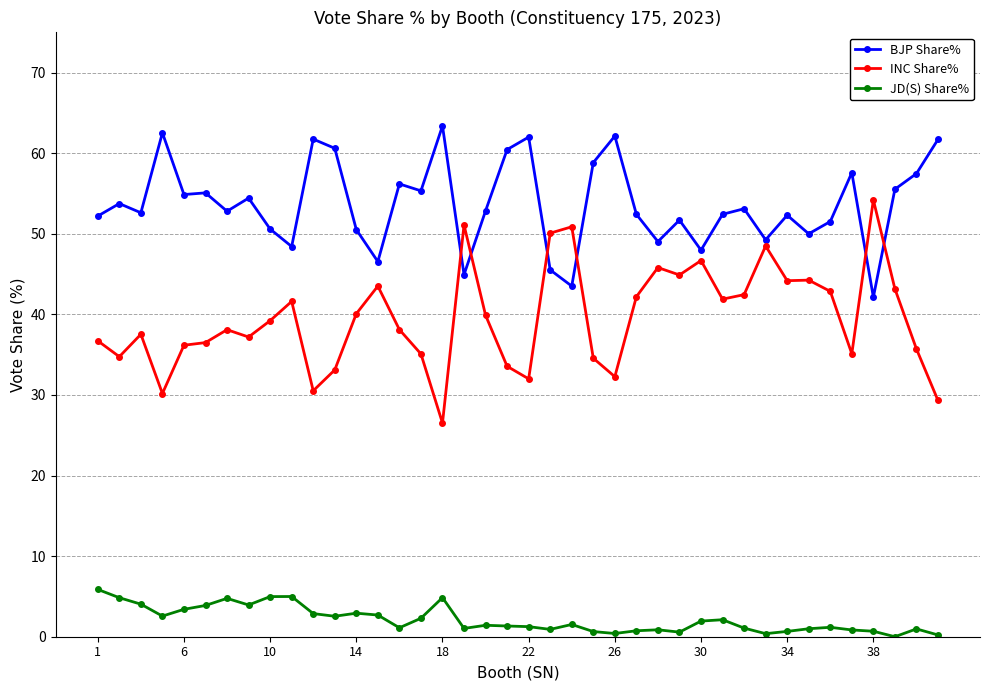

True or false: INC Share% and JD(S) Share% cross at least once.

False